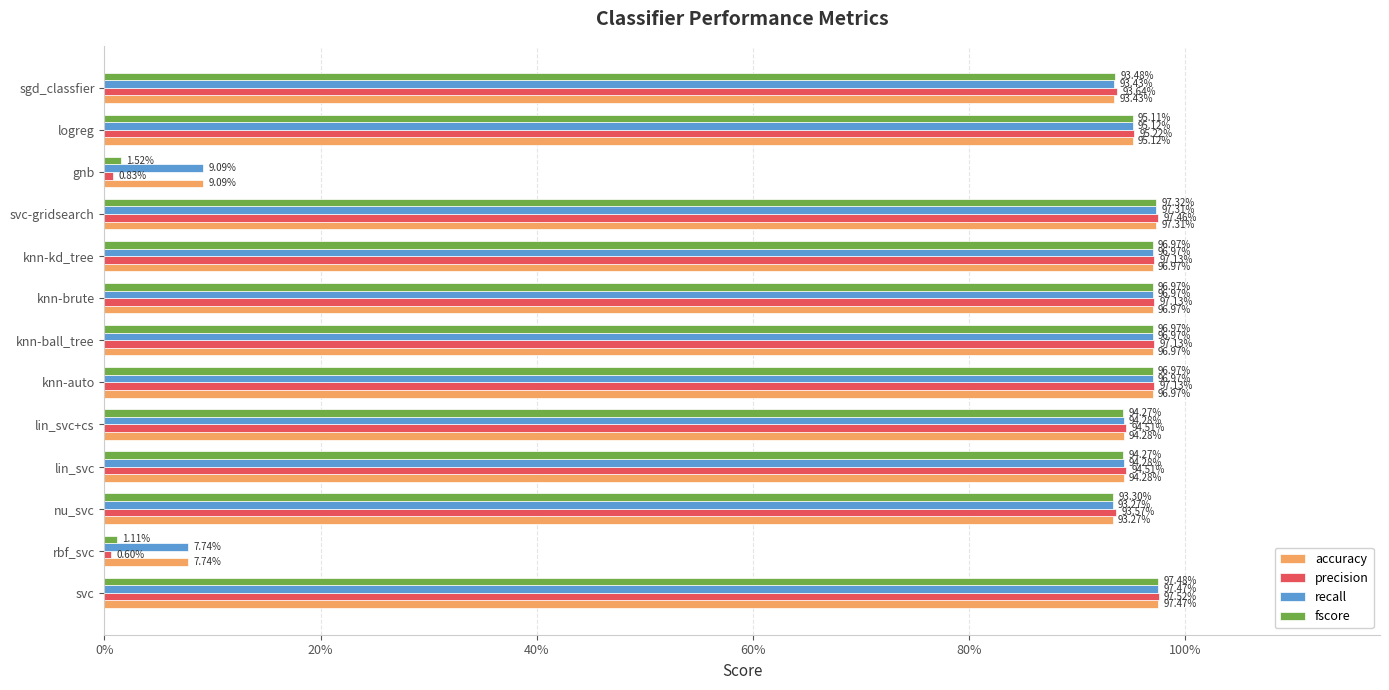

What are all the series names shown in the legend?

accuracy, precision, recall, fscore